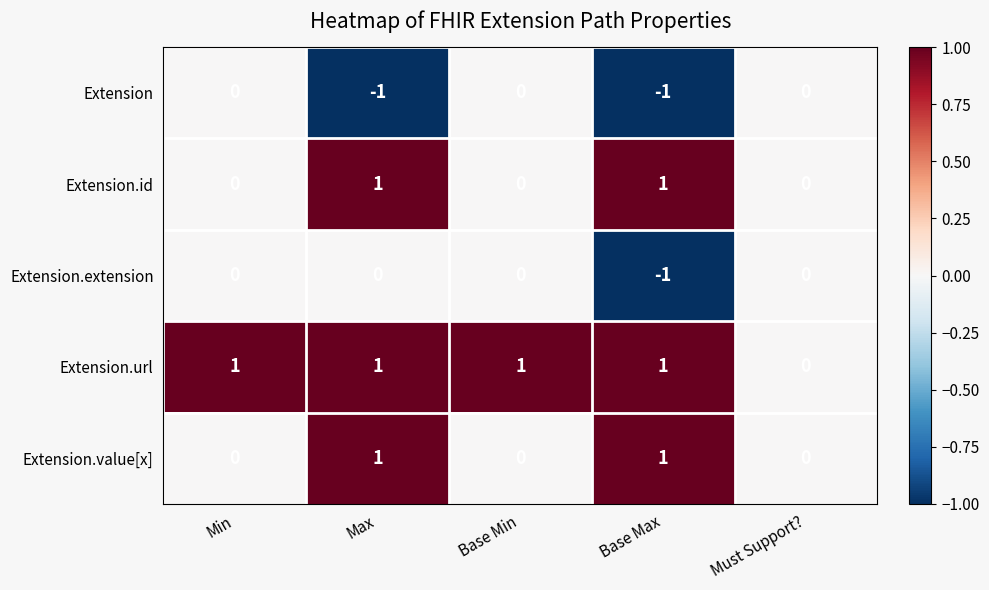

Reading left to right, transcribe all the data shown in this chart.

Extension: Min=0	Max=-1	Base Min=0	Base Max=-1	Must Support?=0
Extension.id: Min=0	Max=1	Base Min=0	Base Max=1	Must Support?=0
Extension.extension: Min=0	Max=0	Base Min=0	Base Max=-1	Must Support?=0
Extension.url: Min=1	Max=1	Base Min=1	Base Max=1	Must Support?=0
Extension.value[x]: Min=0	Max=1	Base Min=0	Base Max=1	Must Support?=0